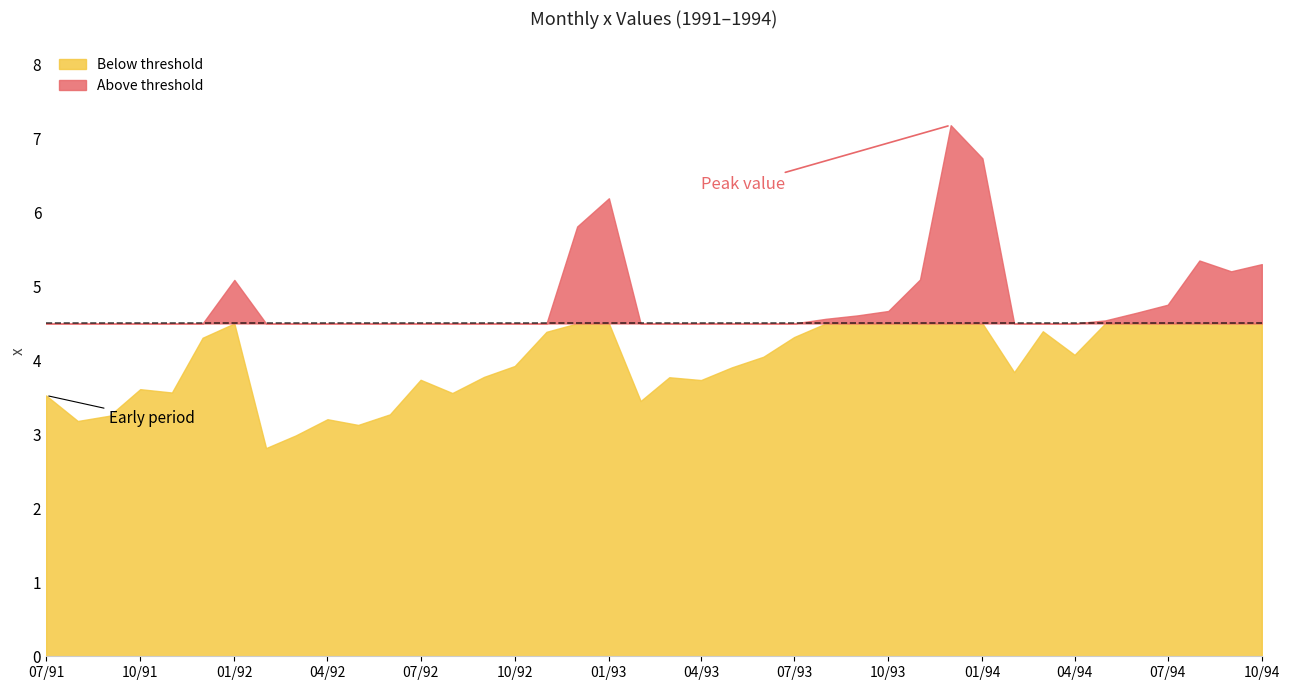

Reading left to right, list all the values displayed in this chart.

3.5	3.2	3.3	3.6	3.6	4.3	5.1	2.8	3.0	3.2	3.1	3.3	3.7	3.6	3.8	3.9	4.4	5.8	6.2	3.5	3.8	3.7	3.9	4.0	4.3	4.6	4.6	4.7	5.1	7.2	6.7	3.8	4.4	4.1	4.5	4.6	4.8	5.4	5.2	5.3